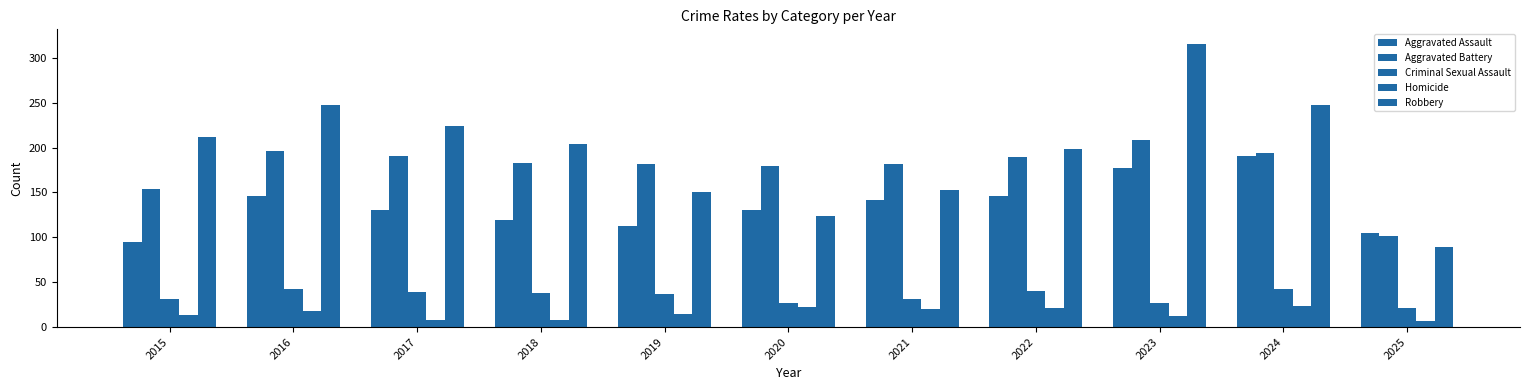

What is the value of the Aggravated Battery bar at the 5th from the left?

182